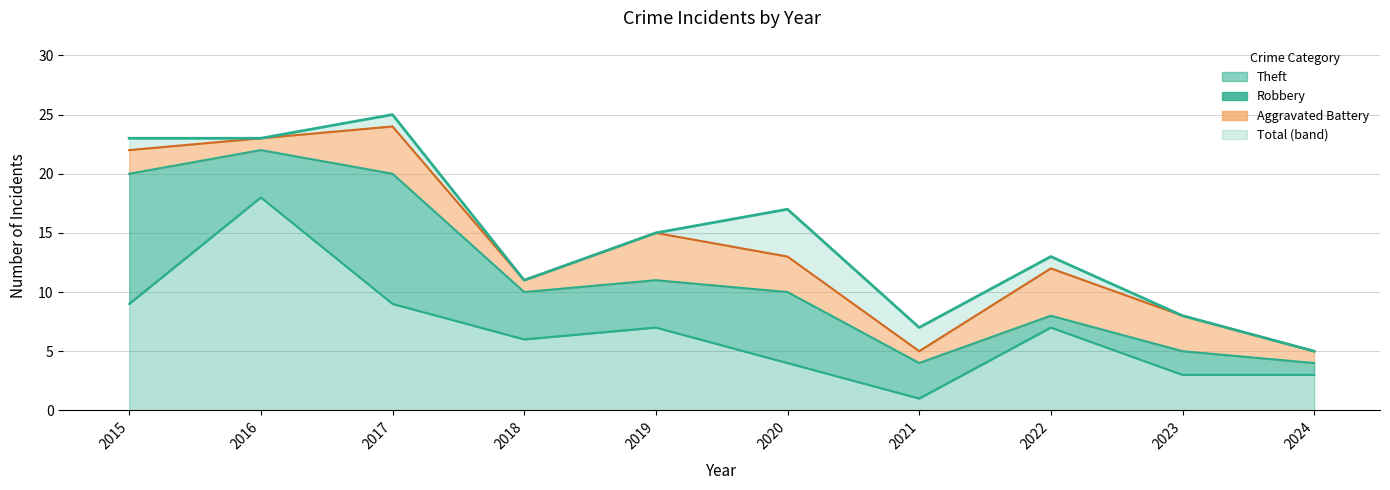

Between 2023 and 2017, which is larger?

2017